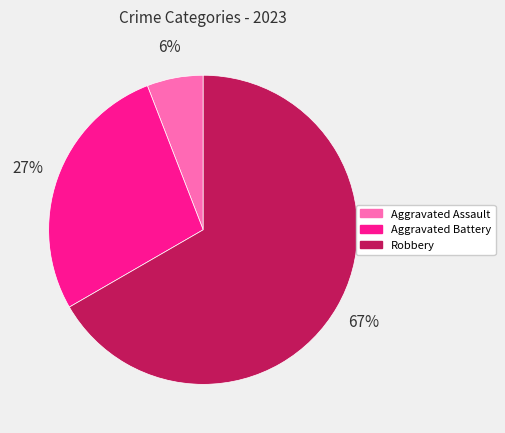

To the nearest percent, what is the average slice percentage?

33%